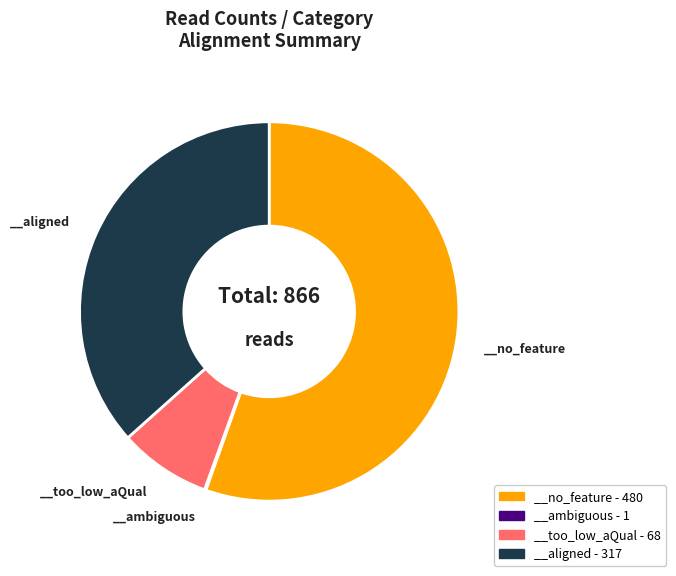

Combined, do __no_feature - 480 and __aligned - 317 account for over 50%?

Yes